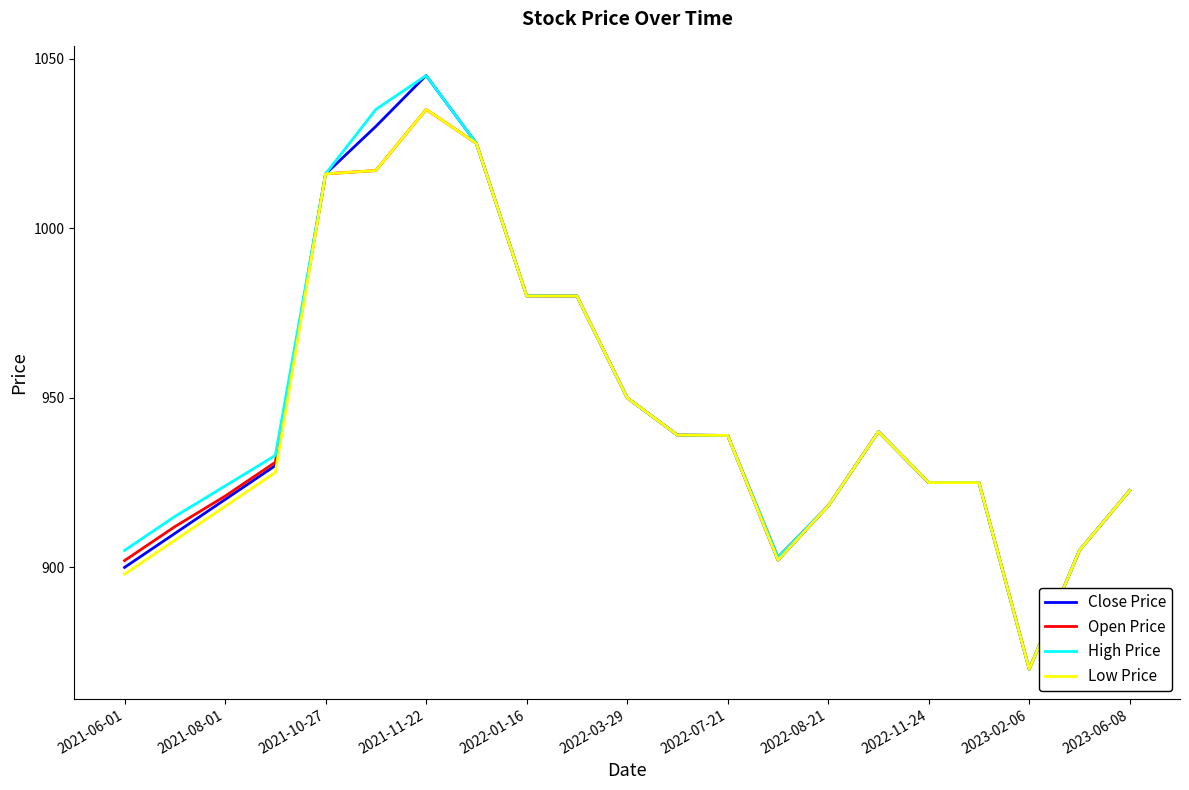

What is the smallest value displayed?

870.0